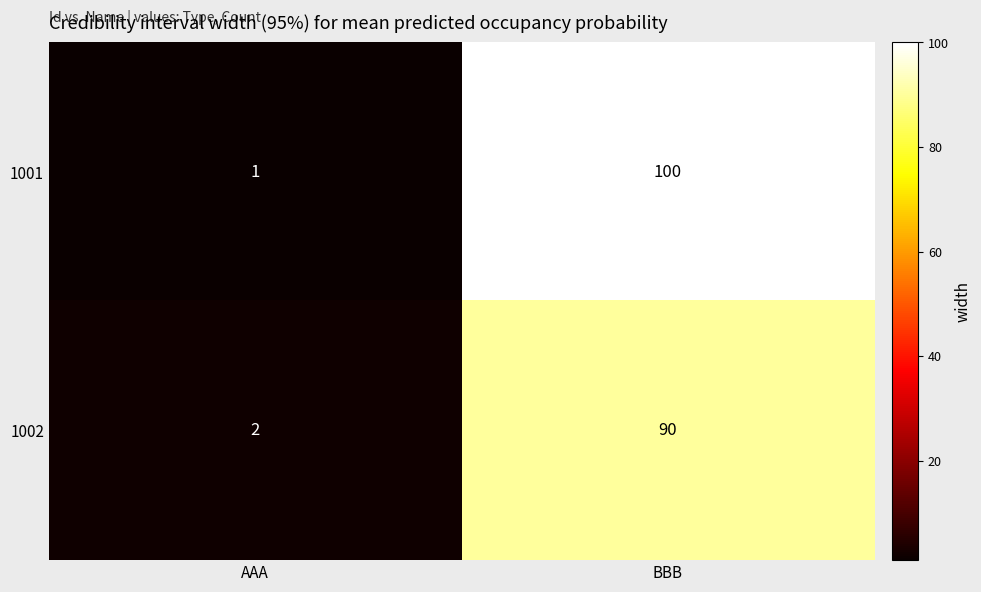

What is the sum of the 1001 values at BBB and AAA?

101